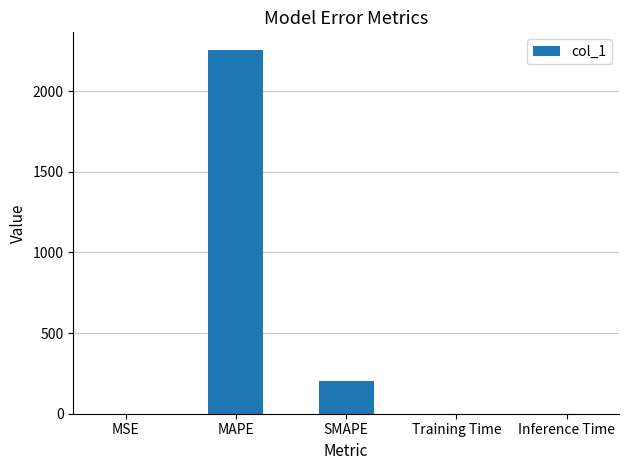

What is the sum of all values?

2452.3